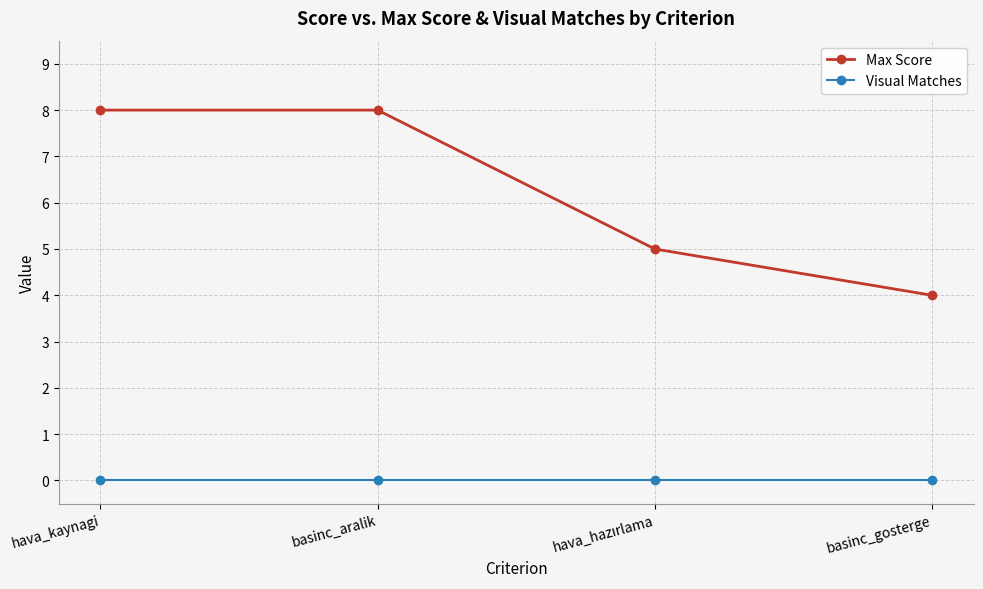

How many series are shown in this chart?

2